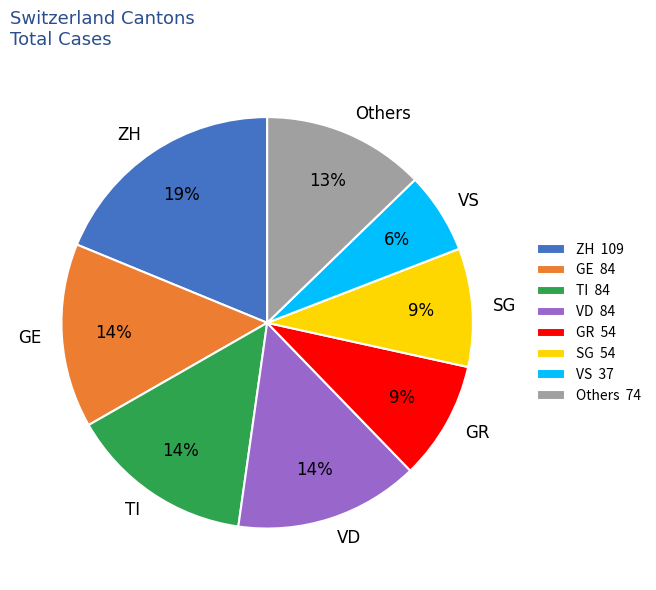

Count the number of slices in the pie.

8